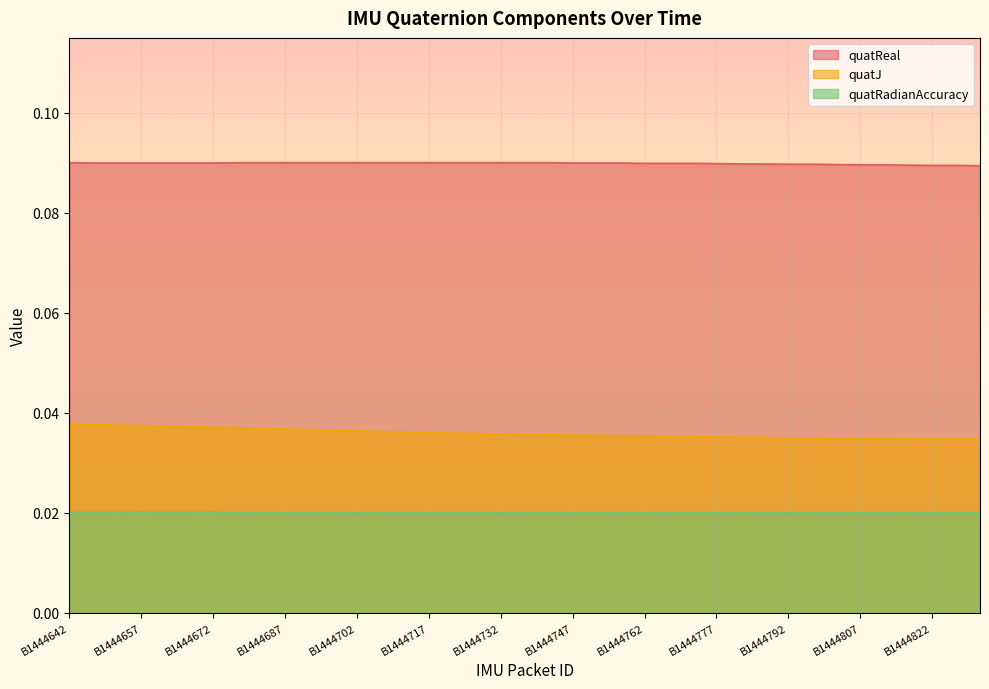

Which series has the largest total across all categories?

quatReal